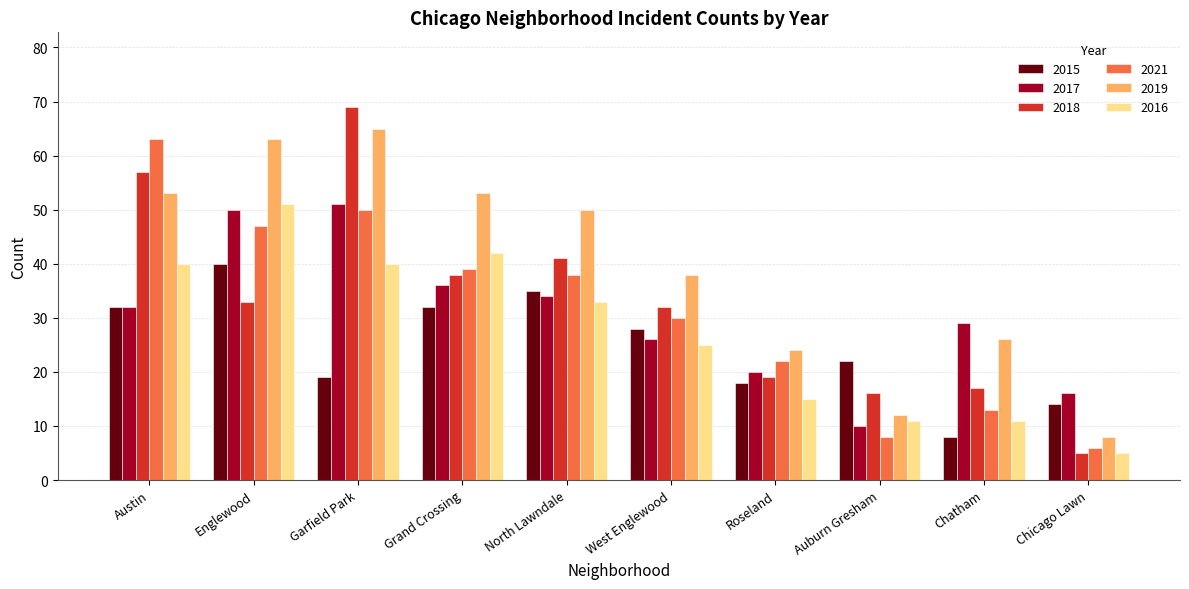

At which label does 2018 first exceed 33?

Austin